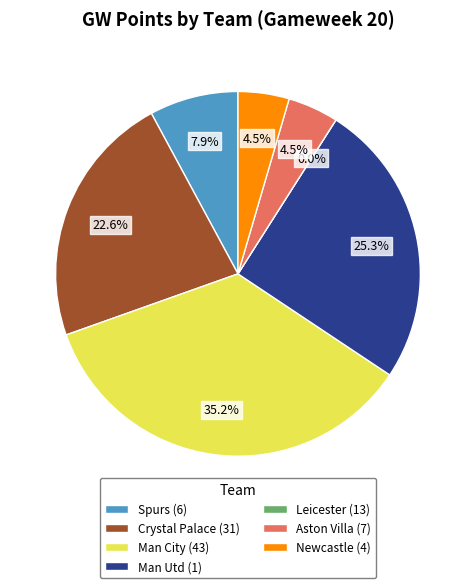

True or false: 43 accounts for 12% of the total.

False